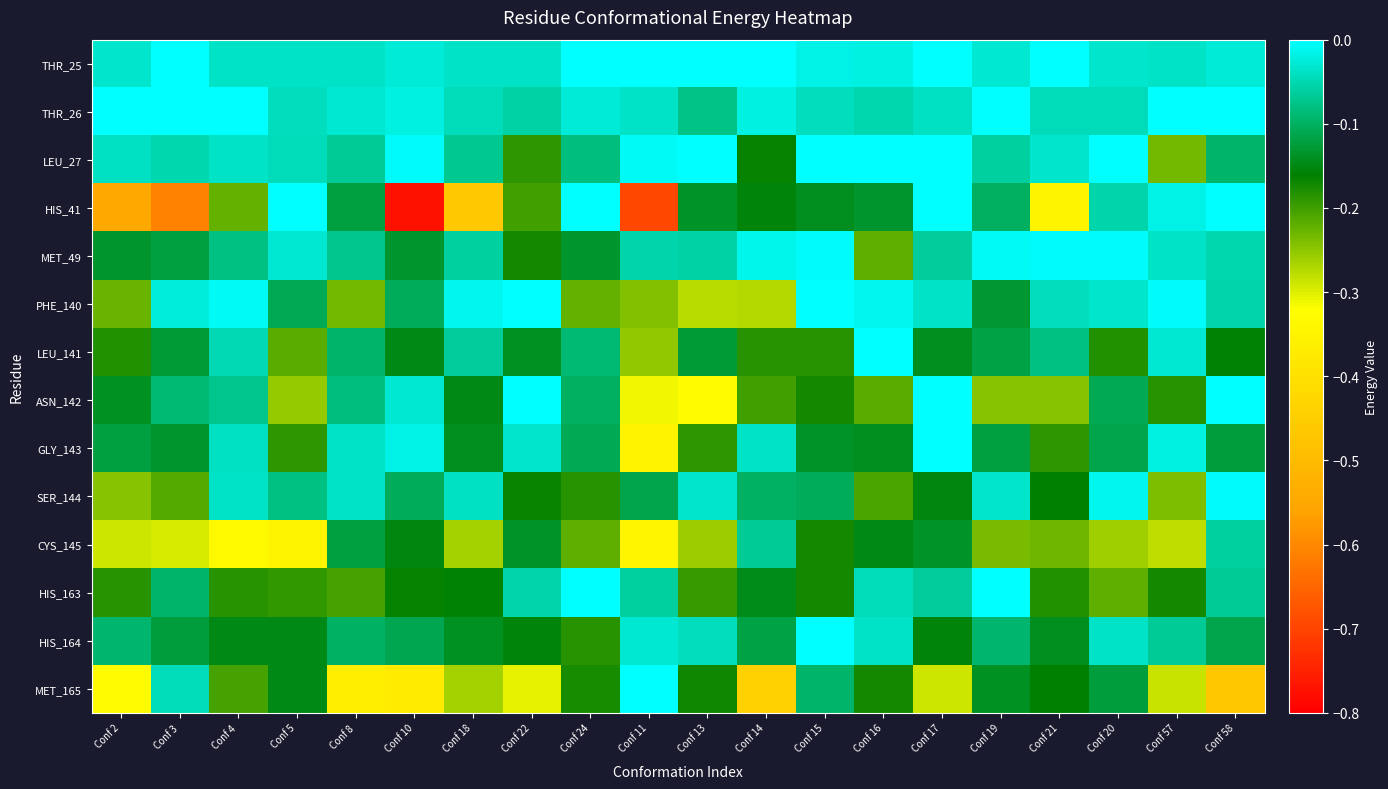

Reading left to right, transcribe all the data shown in this chart.

THR_25: Conf 2=-0.0	Conf 3=-0.0	Conf 4=-0.0	Conf 5=-0.0	Conf 8=-0.0	Conf 10=-0.0	Conf 18=-0.0	Conf 22=-0.0	Conf 24=-0.0	Conf 11=-0.0	Conf 13=-0.0	Conf 14=-0.0	Conf 15=-0.0	Conf 16=-0.0	Conf 17=-0.0	Conf 19=-0.0	Conf 21=-0.0	Conf 20=-0.0	Conf 57=-0.0	Conf 58=-0.0
THR_26: Conf 2=-0.0	Conf 3=-0.0	Conf 4=-0.0	Conf 5=-0.0	Conf 8=-0.0	Conf 10=-0.0	Conf 18=-0.0	Conf 22=-0.1	Conf 24=-0.0	Conf 11=-0.0	Conf 13=-0.1	Conf 14=-0.0	Conf 15=-0.0	Conf 16=-0.1	Conf 17=-0.0	Conf 19=-0.0	Conf 21=-0.0	Conf 20=-0.0	Conf 57=-0.0	Conf 58=-0.0
LEU_27: Conf 2=-0.0	Conf 3=-0.1	Conf 4=-0.0	Conf 5=-0.0	Conf 8=-0.1	Conf 10=-0.0	Conf 18=-0.1	Conf 22=-0.2	Conf 24=-0.1	Conf 11=-0.0	Conf 13=-0.0	Conf 14=-0.2	Conf 15=-0.0	Conf 16=-0.0	Conf 17=-0.0	Conf 19=-0.1	Conf 21=-0.0	Conf 20=-0.0	Conf 57=-0.2	Conf 58=-0.1
HIS_41: Conf 2=-0.5	Conf 3=-0.6	Conf 4=-0.2	Conf 5=-0.0	Conf 8=-0.1	Conf 10=-0.8	Conf 18=-0.5	Conf 22=-0.2	Conf 24=-0.0	Conf 11=-0.7	Conf 13=-0.1	Conf 14=-0.2	Conf 15=-0.1	Conf 16=-0.1	Conf 17=-0.0	Conf 19=-0.1	Conf 21=-0.3	Conf 20=-0.1	Conf 57=-0.0	Conf 58=-0.0
MET_49: Conf 2=-0.1	Conf 3=-0.1	Conf 4=-0.1	Conf 5=-0.0	Conf 8=-0.1	Conf 10=-0.1	Conf 18=-0.1	Conf 22=-0.2	Conf 24=-0.1	Conf 11=-0.1	Conf 13=-0.1	Conf 14=-0.0	Conf 15=-0.0	Conf 16=-0.2	Conf 17=-0.1	Conf 19=-0.0	Conf 21=-0.0	Conf 20=-0.0	Conf 57=-0.0	Conf 58=-0.1
PHE_140: Conf 2=-0.2	Conf 3=-0.0	Conf 4=-0.0	Conf 5=-0.1	Conf 8=-0.2	Conf 10=-0.1	Conf 18=-0.0	Conf 22=-0.0	Conf 24=-0.2	Conf 11=-0.2	Conf 13=-0.3	Conf 14=-0.3	Conf 15=-0.0	Conf 16=-0.0	Conf 17=-0.0	Conf 19=-0.1	Conf 21=-0.0	Conf 20=-0.0	Conf 57=-0.0	Conf 58=-0.1
LEU_141: Conf 2=-0.2	Conf 3=-0.1	Conf 4=-0.0	Conf 5=-0.2	Conf 8=-0.1	Conf 10=-0.1	Conf 18=-0.1	Conf 22=-0.1	Conf 24=-0.1	Conf 11=-0.3	Conf 13=-0.1	Conf 14=-0.2	Conf 15=-0.2	Conf 16=-0.0	Conf 17=-0.1	Conf 19=-0.1	Conf 21=-0.1	Conf 20=-0.2	Conf 57=-0.0	Conf 58=-0.2
ASN_142: Conf 2=-0.1	Conf 3=-0.1	Conf 4=-0.1	Conf 5=-0.3	Conf 8=-0.1	Conf 10=-0.0	Conf 18=-0.1	Conf 22=-0.0	Conf 24=-0.1	Conf 11=-0.3	Conf 13=-0.3	Conf 14=-0.2	Conf 15=-0.2	Conf 16=-0.2	Conf 17=-0.0	Conf 19=-0.2	Conf 21=-0.2	Conf 20=-0.1	Conf 57=-0.2	Conf 58=-0.0
GLY_143: Conf 2=-0.1	Conf 3=-0.1	Conf 4=-0.0	Conf 5=-0.2	Conf 8=-0.0	Conf 10=-0.0	Conf 18=-0.1	Conf 22=-0.0	Conf 24=-0.1	Conf 11=-0.4	Conf 13=-0.2	Conf 14=-0.0	Conf 15=-0.1	Conf 16=-0.1	Conf 17=-0.0	Conf 19=-0.1	Conf 21=-0.2	Conf 20=-0.1	Conf 57=-0.0	Conf 58=-0.1
SER_144: Conf 2=-0.2	Conf 3=-0.2	Conf 4=-0.0	Conf 5=-0.1	Conf 8=-0.0	Conf 10=-0.1	Conf 18=-0.0	Conf 22=-0.2	Conf 24=-0.2	Conf 11=-0.1	Conf 13=-0.0	Conf 14=-0.1	Conf 15=-0.1	Conf 16=-0.2	Conf 17=-0.2	Conf 19=-0.0	Conf 21=-0.2	Conf 20=-0.0	Conf 57=-0.2	Conf 58=-0.0
CYS_145: Conf 2=-0.3	Conf 3=-0.3	Conf 4=-0.3	Conf 5=-0.3	Conf 8=-0.1	Conf 10=-0.2	Conf 18=-0.3	Conf 22=-0.1	Conf 24=-0.2	Conf 11=-0.3	Conf 13=-0.3	Conf 14=-0.1	Conf 15=-0.2	Conf 16=-0.1	Conf 17=-0.1	Conf 19=-0.2	Conf 21=-0.2	Conf 20=-0.3	Conf 57=-0.3	Conf 58=-0.1
HIS_163: Conf 2=-0.2	Conf 3=-0.1	Conf 4=-0.2	Conf 5=-0.2	Conf 8=-0.2	Conf 10=-0.2	Conf 18=-0.2	Conf 22=-0.1	Conf 24=-0.0	Conf 11=-0.1	Conf 13=-0.2	Conf 14=-0.1	Conf 15=-0.2	Conf 16=-0.0	Conf 17=-0.1	Conf 19=-0.0	Conf 21=-0.2	Conf 20=-0.2	Conf 57=-0.2	Conf 58=-0.1
HIS_164: Conf 2=-0.1	Conf 3=-0.1	Conf 4=-0.1	Conf 5=-0.1	Conf 8=-0.1	Conf 10=-0.1	Conf 18=-0.1	Conf 22=-0.2	Conf 24=-0.2	Conf 11=-0.0	Conf 13=-0.0	Conf 14=-0.1	Conf 15=-0.0	Conf 16=-0.0	Conf 17=-0.2	Conf 19=-0.1	Conf 21=-0.1	Conf 20=-0.0	Conf 57=-0.1	Conf 58=-0.1
MET_165: Conf 2=-0.3	Conf 3=-0.0	Conf 4=-0.2	Conf 5=-0.1	Conf 8=-0.4	Conf 10=-0.4	Conf 18=-0.3	Conf 22=-0.3	Conf 24=-0.2	Conf 11=-0.0	Conf 13=-0.2	Conf 14=-0.4	Conf 15=-0.1	Conf 16=-0.2	Conf 17=-0.3	Conf 19=-0.1	Conf 21=-0.2	Conf 20=-0.1	Conf 57=-0.3	Conf 58=-0.5